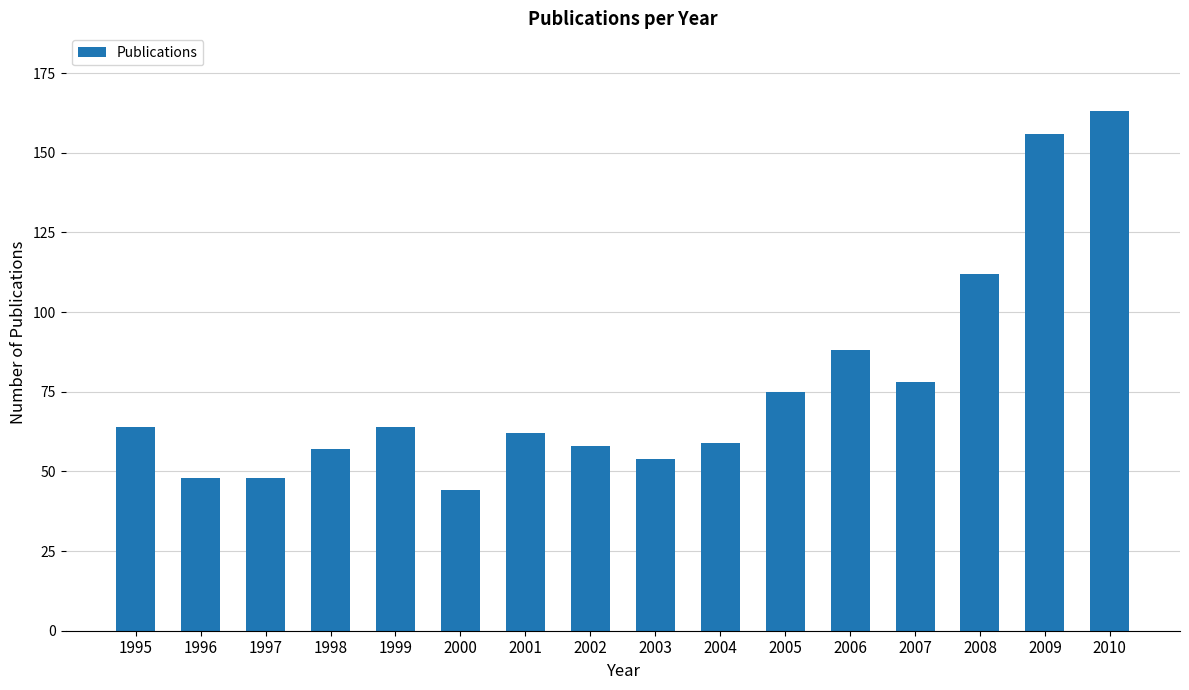

Is it true that the value at 2010 is 163?

True